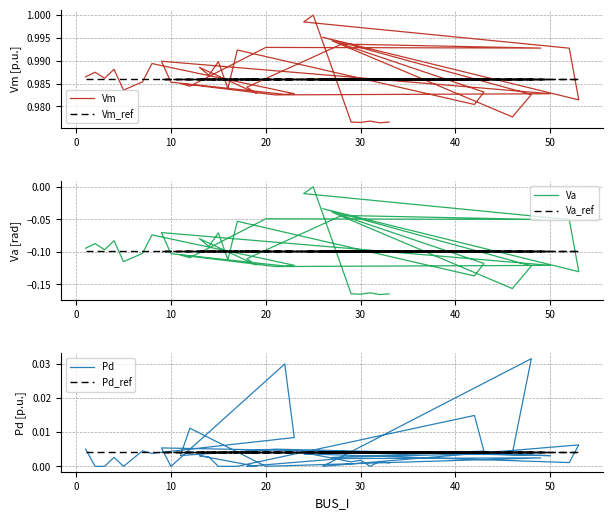

How many interior local peaks does the Vm series have?

14